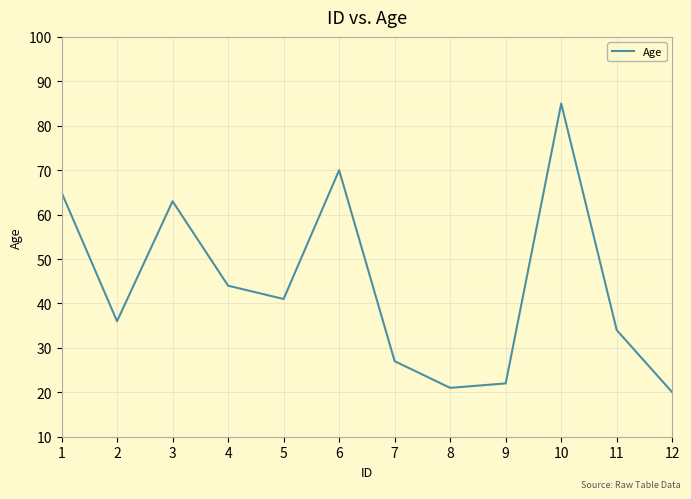

Reading left to right, list all the values displayed in this chart.

65	36	63	44	41	70	27	21	22	85	34	20